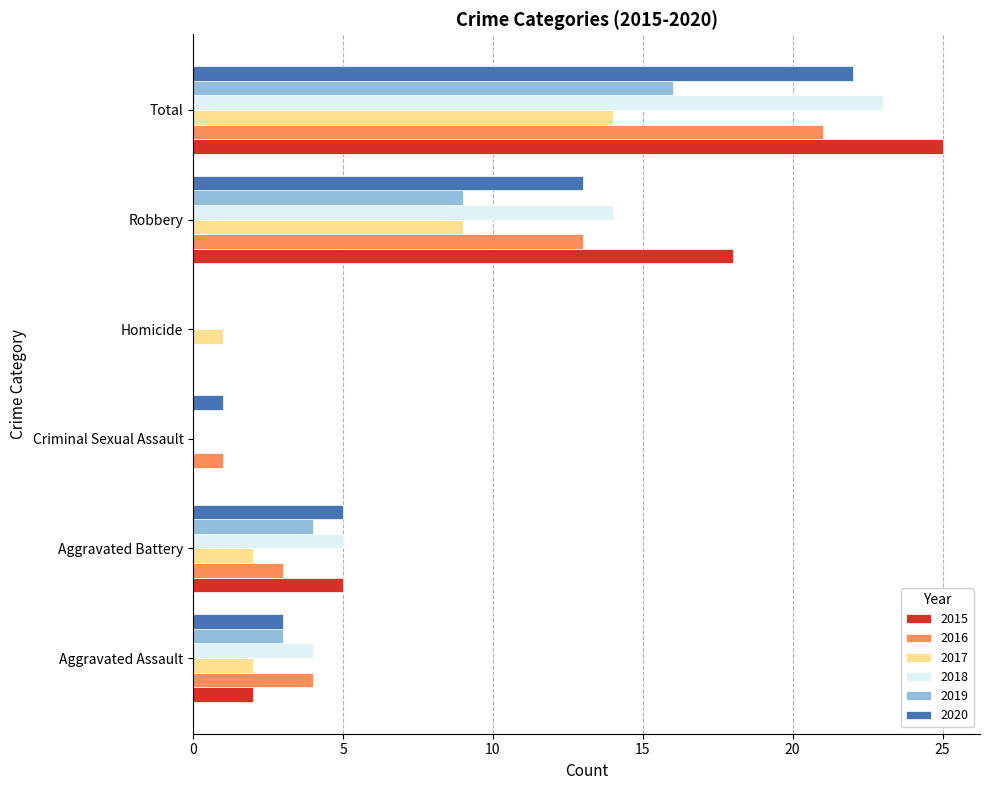

What is the total value across all series at Homicide?

1